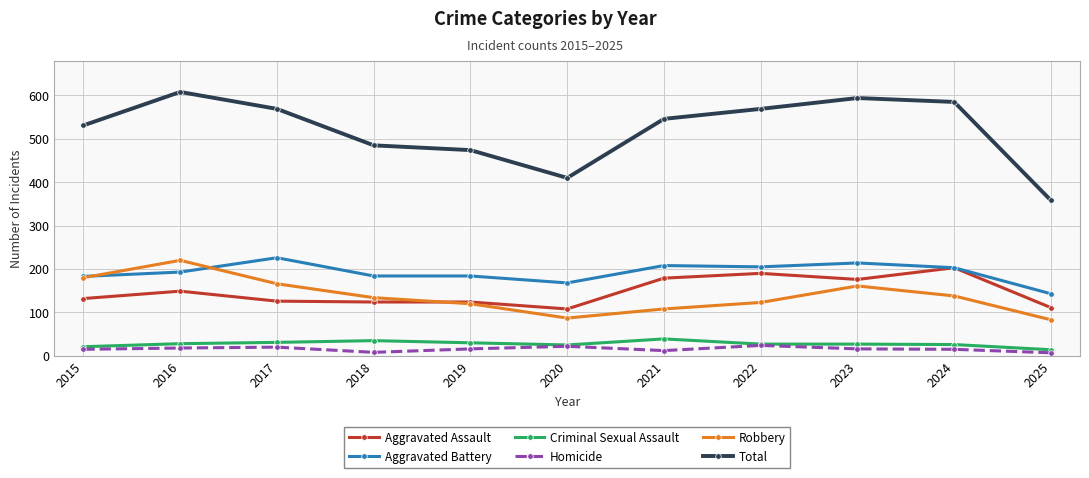

What is the approximate value of Aggravated Assault at 2020?

108